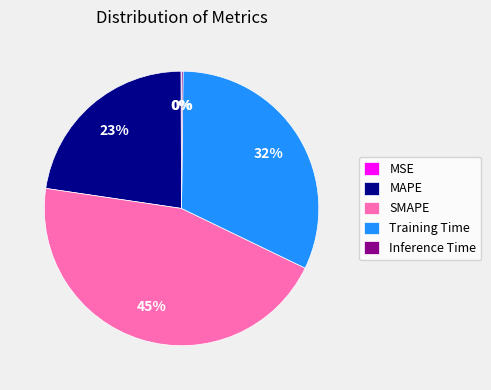

To the nearest percent, what is the difference between the largest and smallest slice percentages?

45%